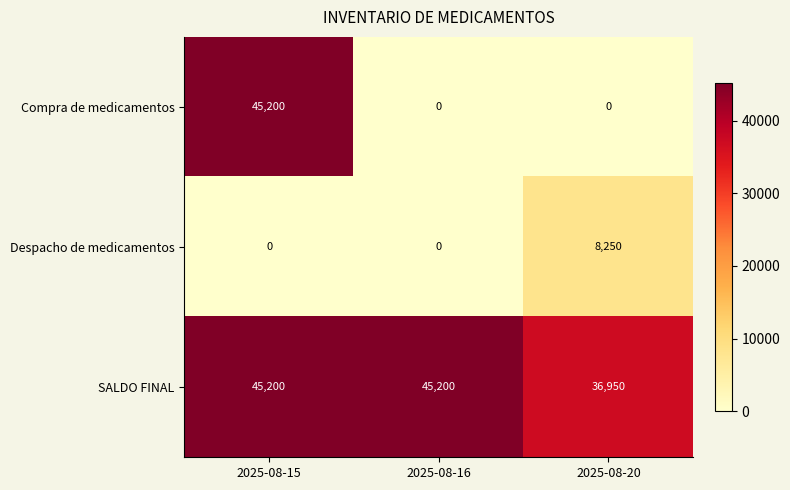

The SALDO FINAL series shows 36950 at 2025-08-20. True or false?

True